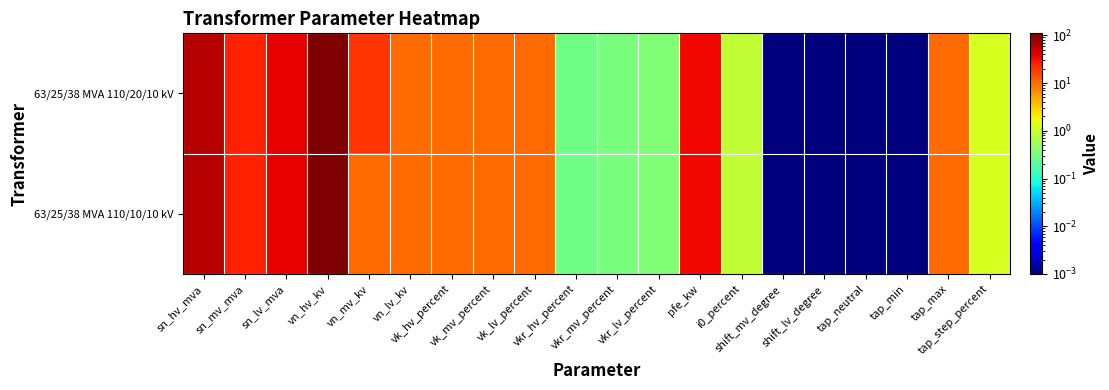

Which series has the widest spread of values?

63/25/38 MVA 110/20/10 kV